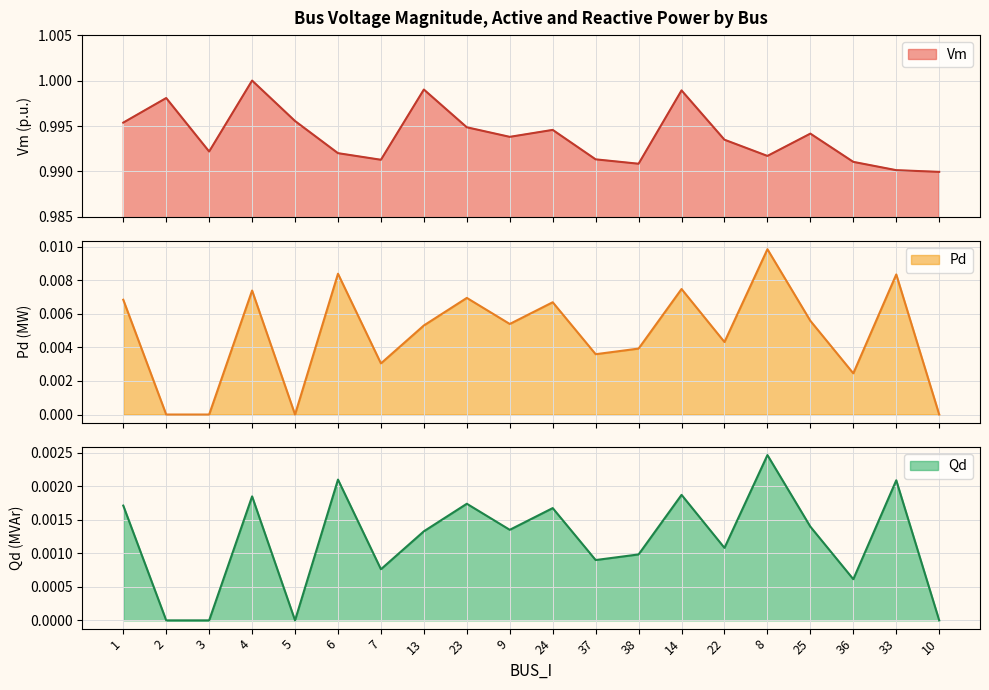

Rank the series by their maximum value, from highest to lowest.

Vm, Pd, Qd